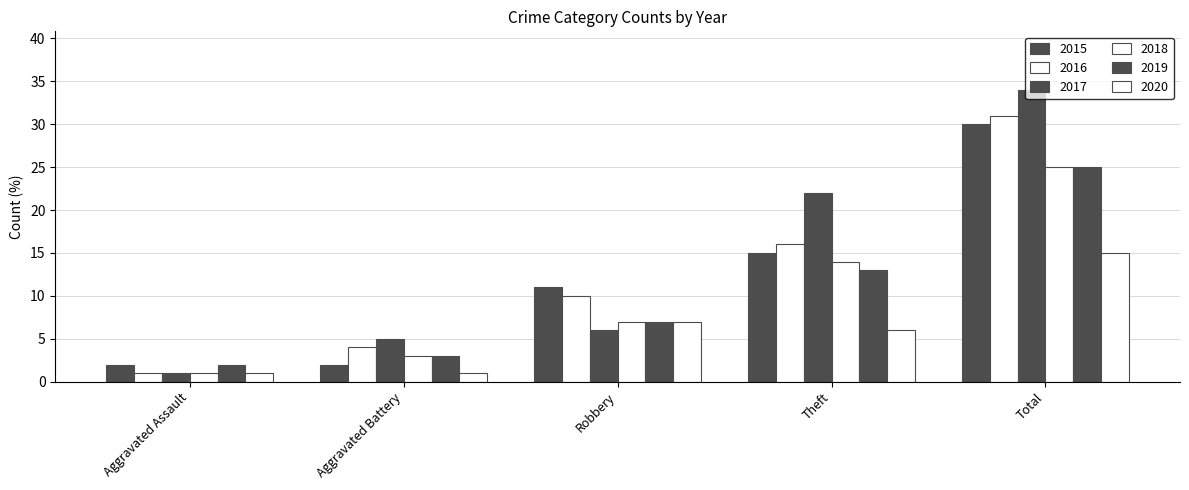

What is the label of the 1st bar from the left?

Aggravated Assault